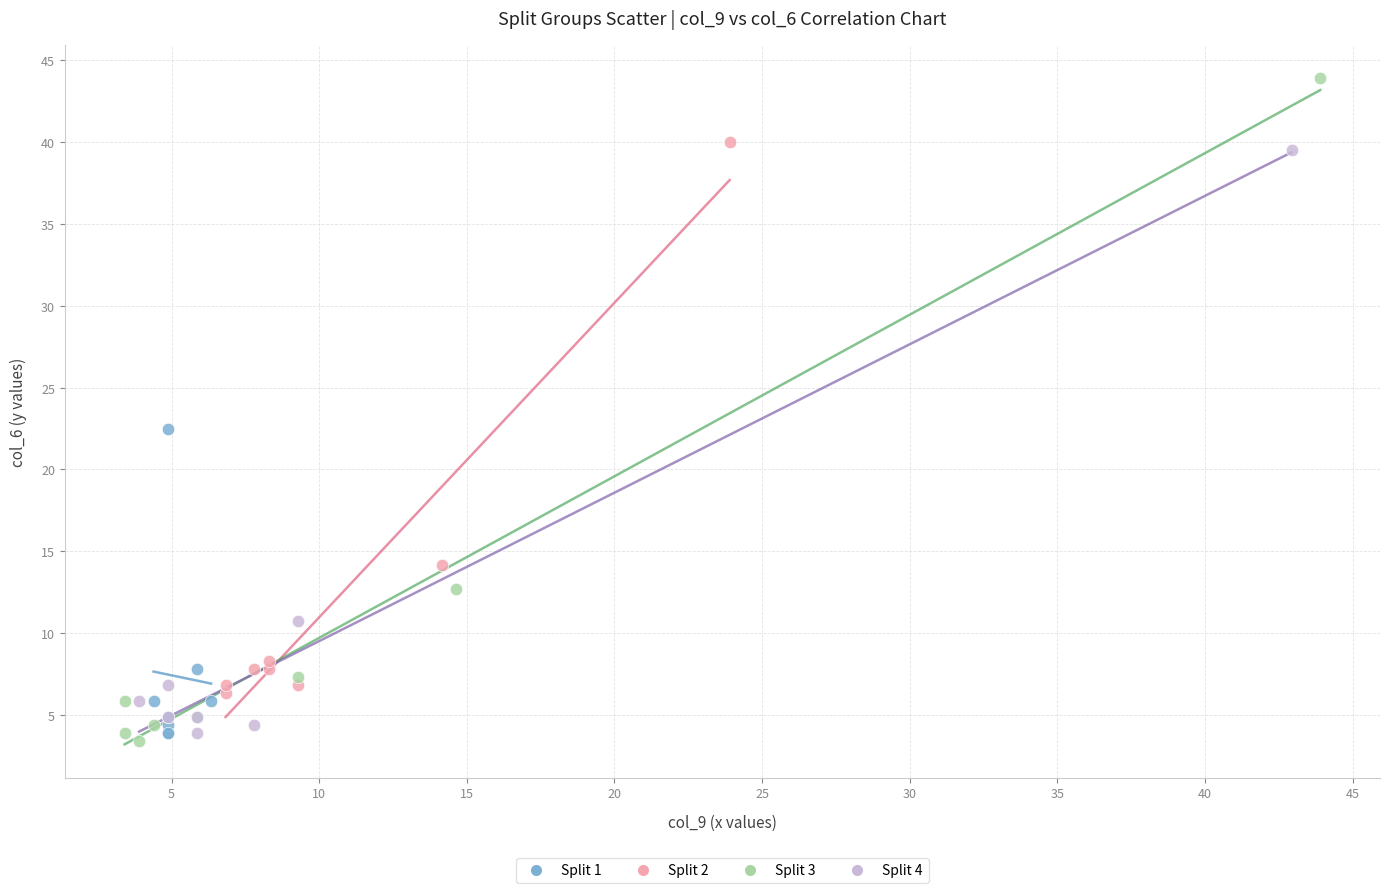

What are all the series names shown in the legend?

Split 1, Split 2, Split 3, Split 4